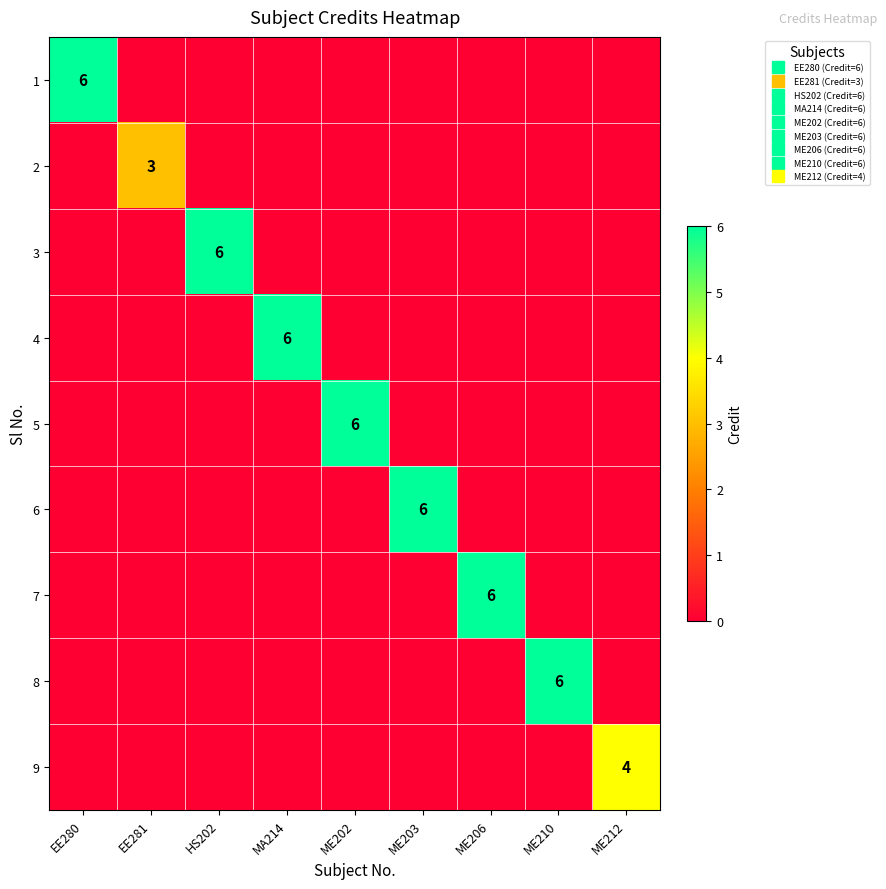

Which has a higher value, ME203 or HS202?

ME203